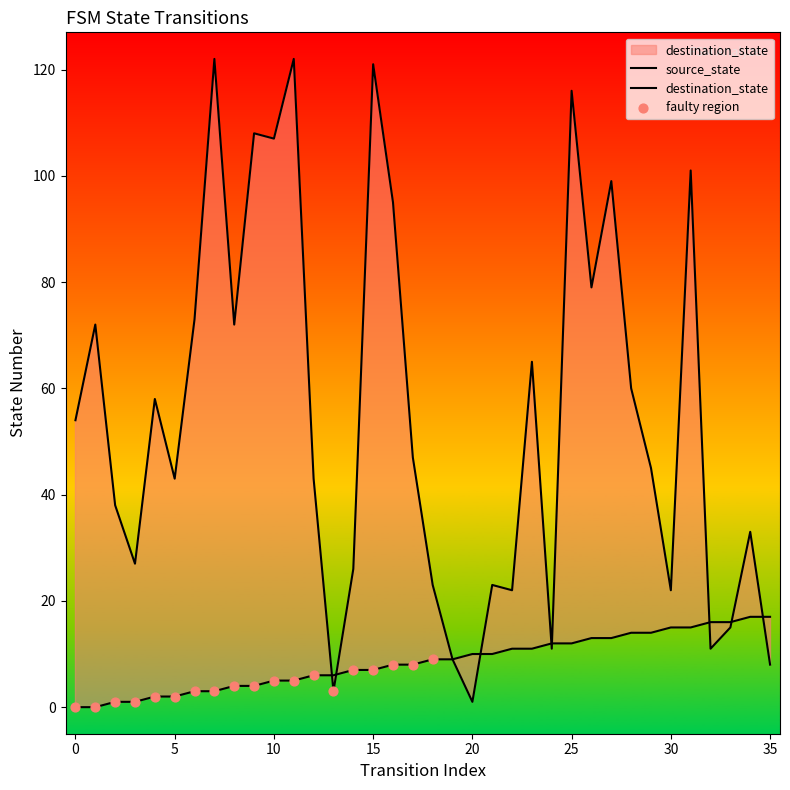

Which series contains the lowest Y value?

source_state